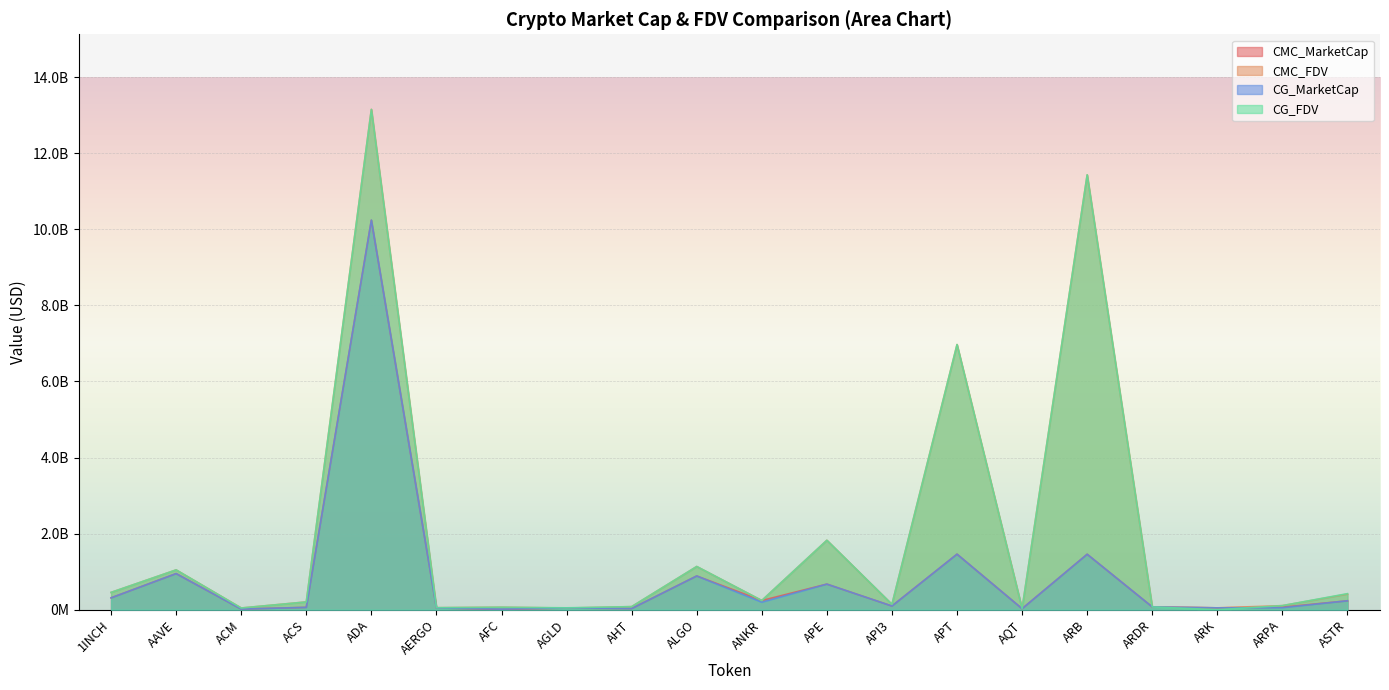

Which has a higher value, ARPA or AAVE?

AAVE